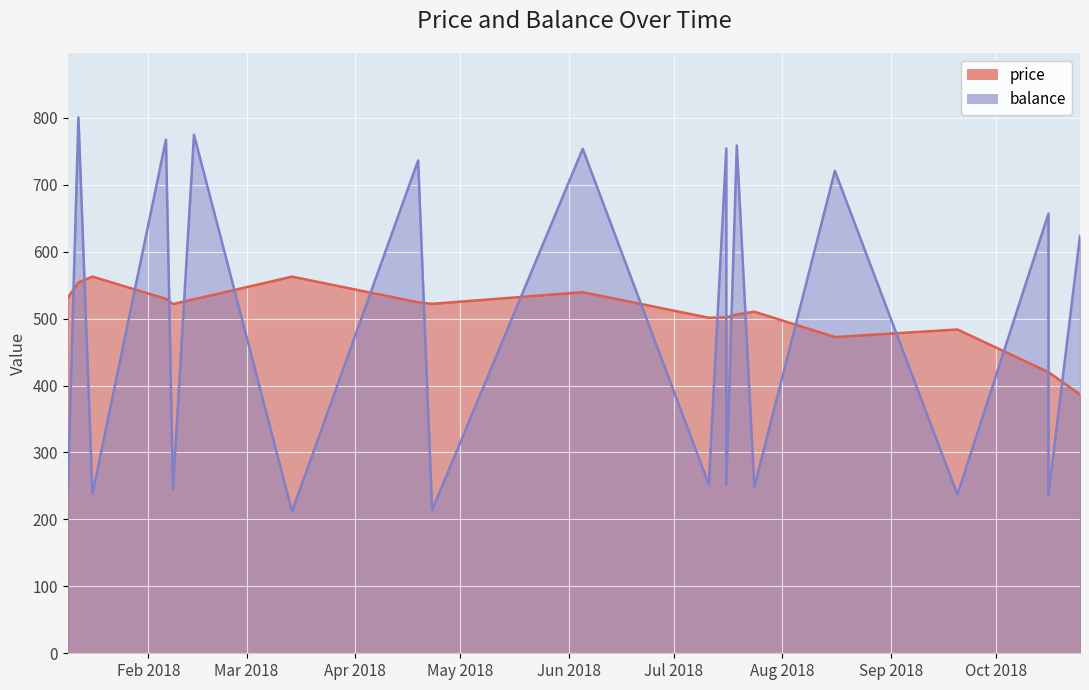

What is the difference between the maximum and minimum values in the balance series?

588.9